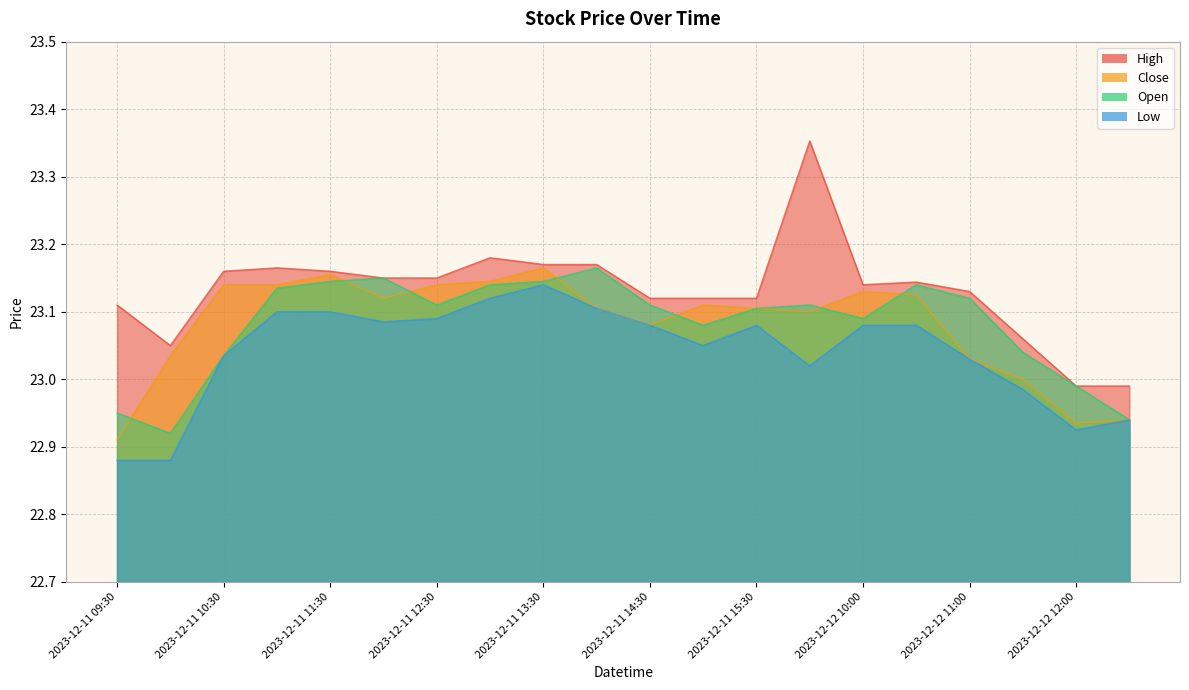

What is the value of the Open point at the 1st from the left?

22.9